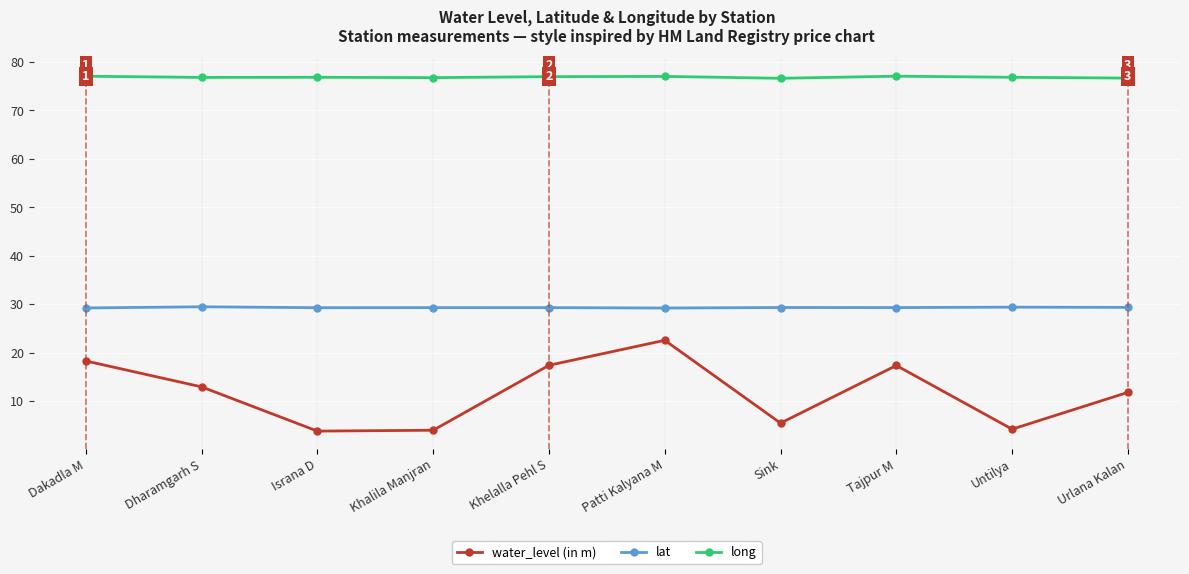

At which category is the sum across all series the highest?

Patti Kalyana M